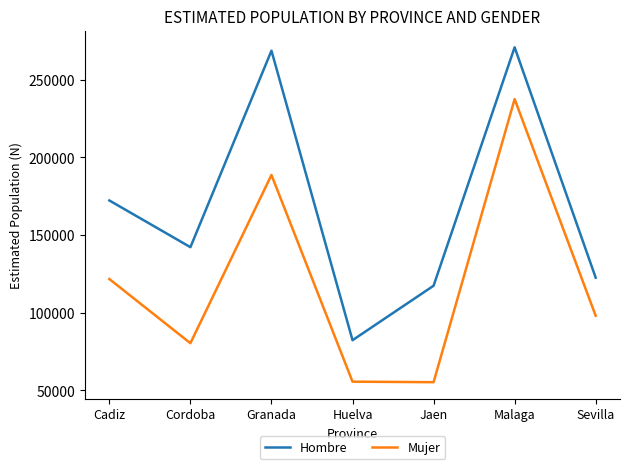

Read the Mujer value at Huelva.

55634